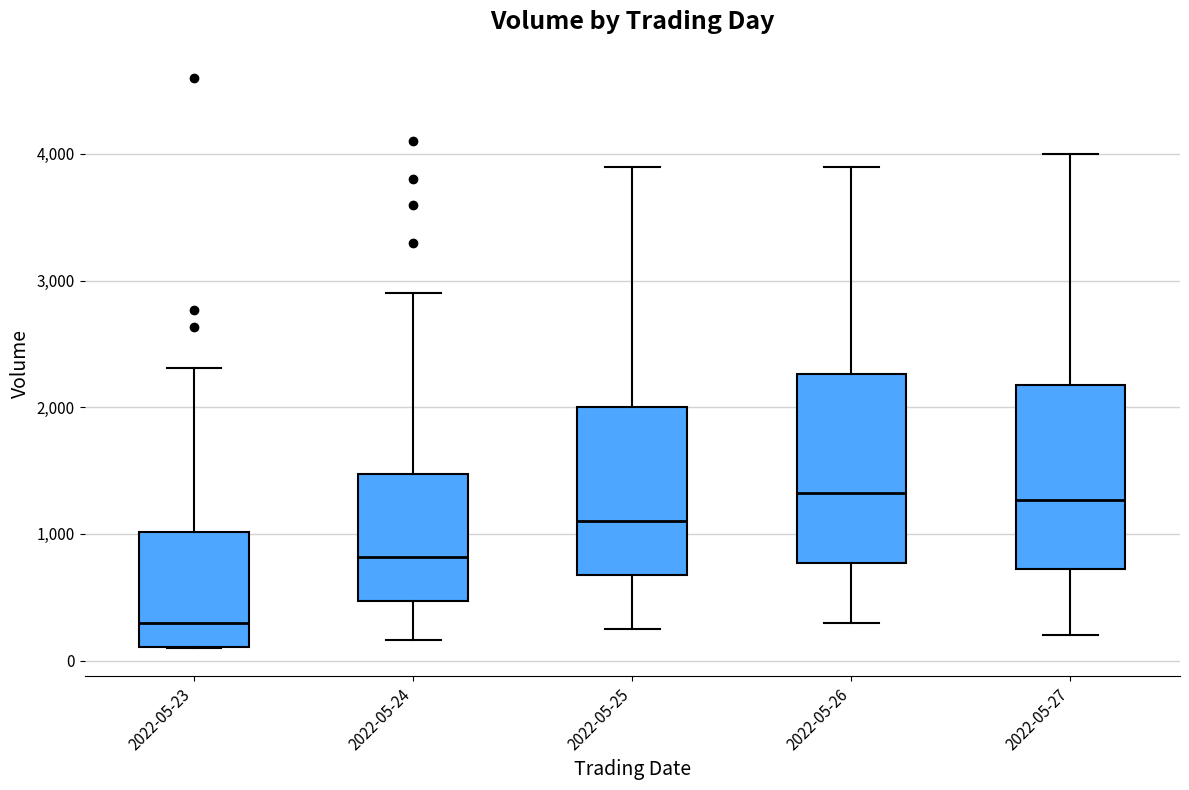

Reading left to right, transcribe this box plot: for each box, give where its median line is, the range the box spans, and where its two whiskers end, as read against the y-axis. The values are not printed on the chart, so give them approximately, as read against the axis.

2022-05-23: median 300, box 100 to 1000, whiskers 100 to 2300
2022-05-24: median 800, box 500 to 1500, whiskers 200 to 2900
2022-05-25: median 1100, box 700 to 2000, whiskers 300 to 3900
2022-05-26: median 1300, box 800 to 2300, whiskers 300 to 3900
2022-05-27: median 1300, box 700 to 2200, whiskers 200 to 4000